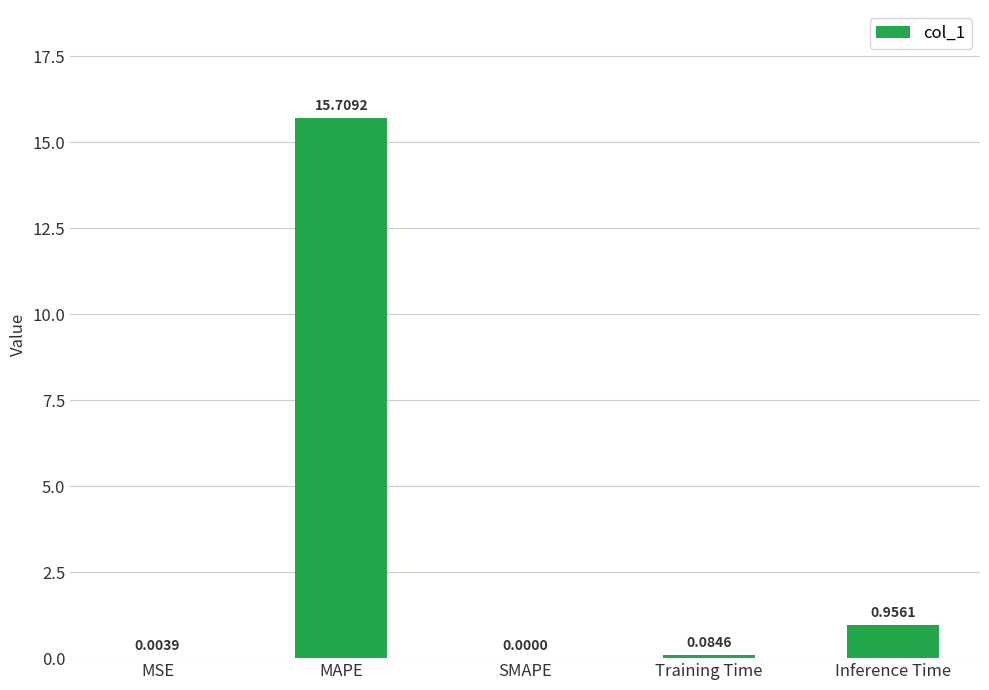

Where is the data nearest to the value 7?

Inference Time